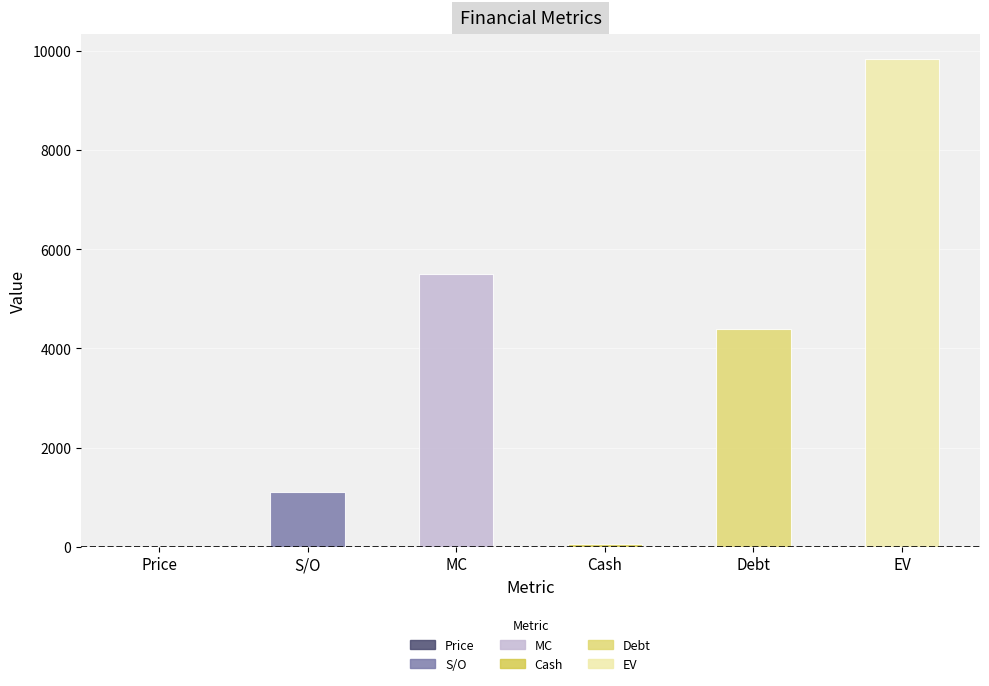

What is the label of the 6th bar from the right?

Price